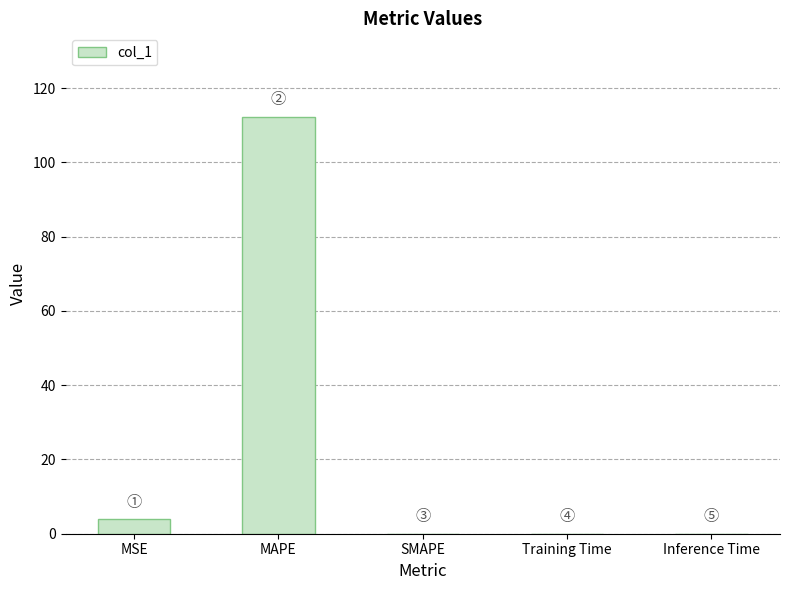

What is the sum of the values at MSE and SMAPE?

3.9